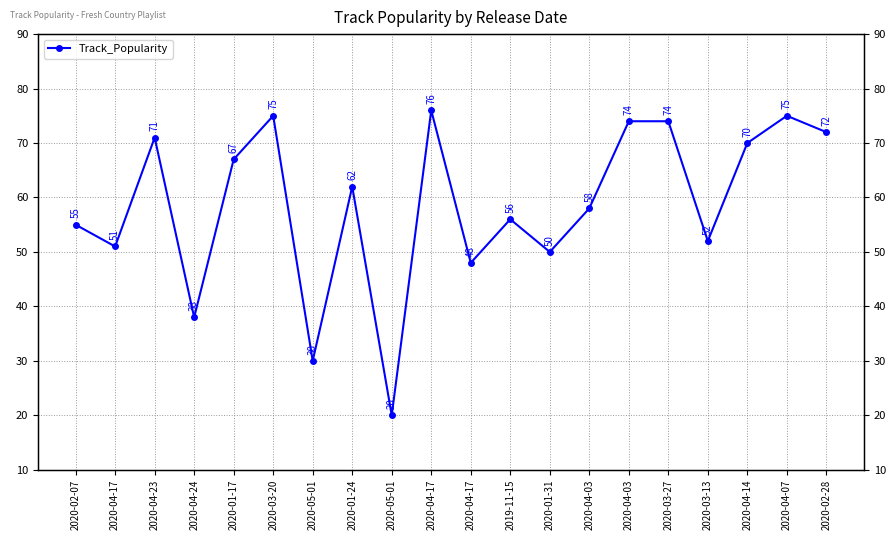

List the labels in order of value, largest first.

2020-04-17, 2020-03-20, 2020-04-07, 2020-04-03, 2020-03-27, 2020-02-28, 2020-04-23, 2020-04-14, 2020-01-17, 2020-01-24, 2020-04-03, 2019-11-15, 2020-02-07, 2020-03-13, 2020-04-17, 2020-01-31, 2020-04-17, 2020-04-24, 2020-05-01, 2020-05-01